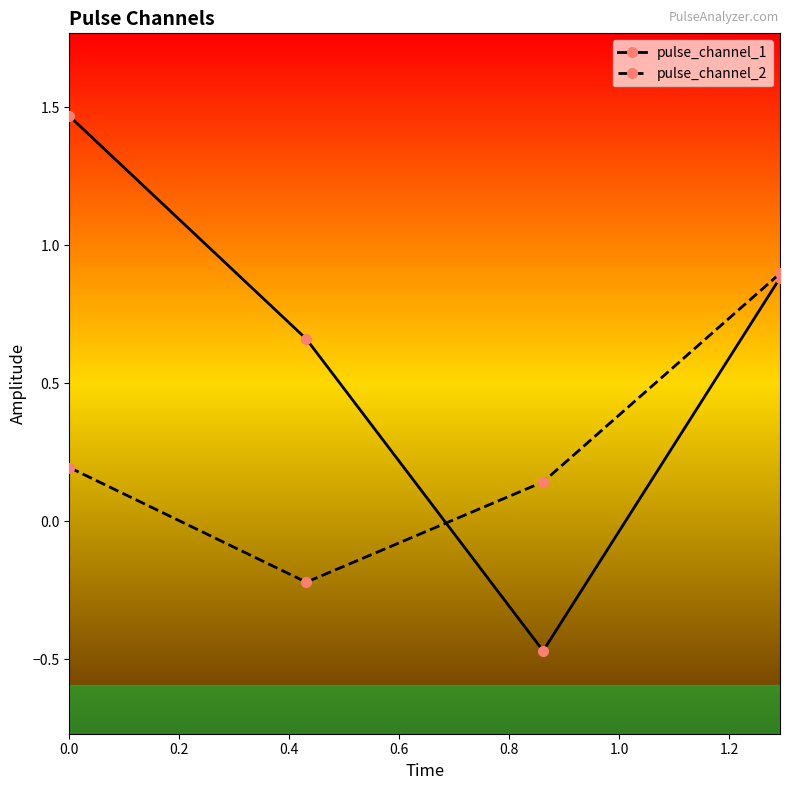

What is the highest value of the pulse_channel_2 series?

0.9